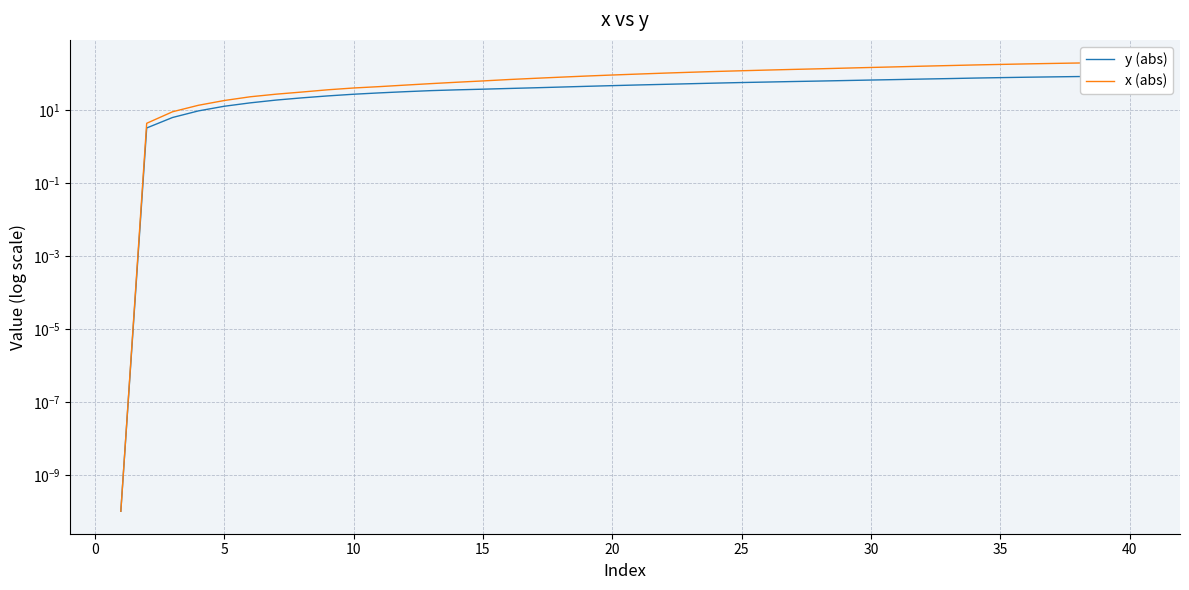

True or false: y (abs) has a value of 12.5 at 16.

False